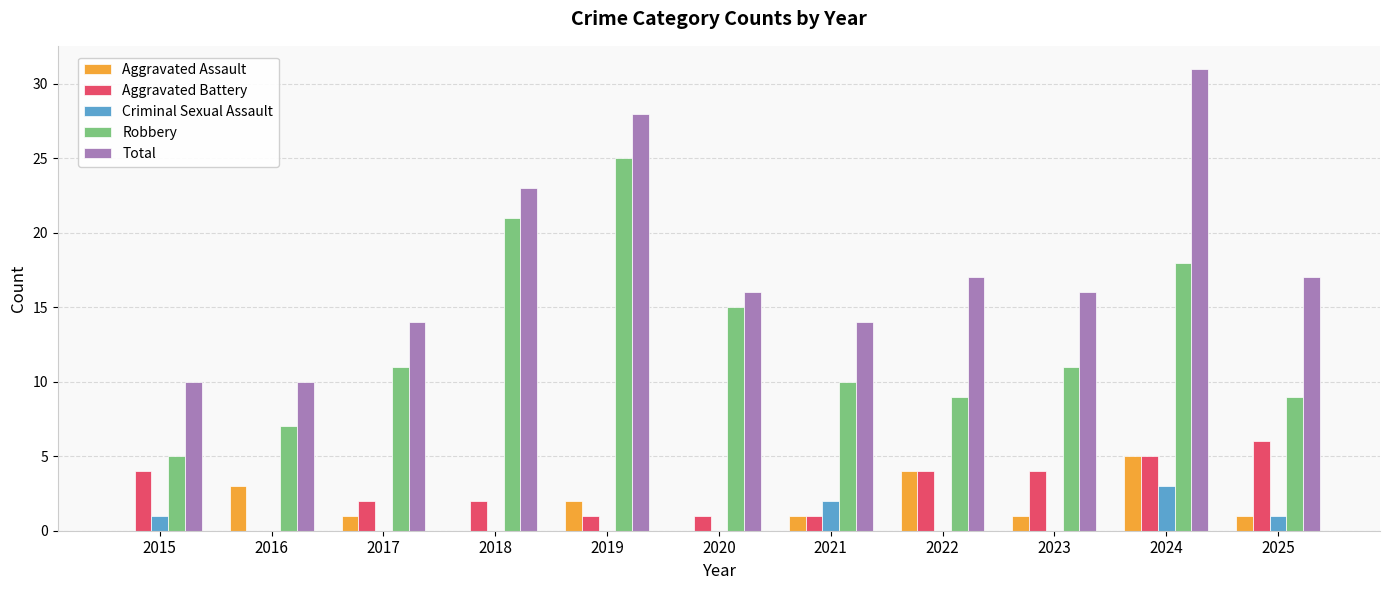

What is the maximum value for Aggravated Battery?

6